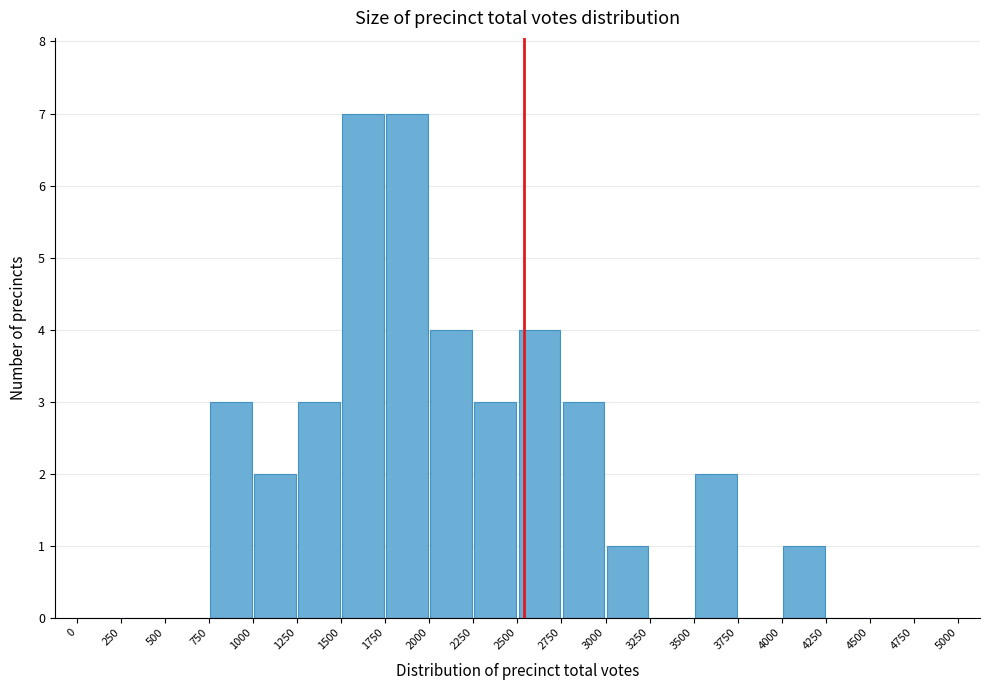

Reading left to right, list every bar in this chart as the range it spans on the x-axis followed by its height. The values are not printed on the chart, so give them approximately, as read against the axis.

0 to 250: 0
250 to 500: 0
500 to 750: 0
750 to 1000: 3
1000 to 1250: 2
1250 to 1500: 3
1500 to 1750: 7
1750 to 2000: 7
2000 to 2250: 4
2250 to 2500: 3
2500 to 2750: 4
2750 to 3000: 3
3000 to 3250: 1
3250 to 3500: 0
3500 to 3750: 2
3750 to 4000: 0
4000 to 4250: 1
4250 to 4500: 0
4500 to 4750: 0
4750 to 5000: 0